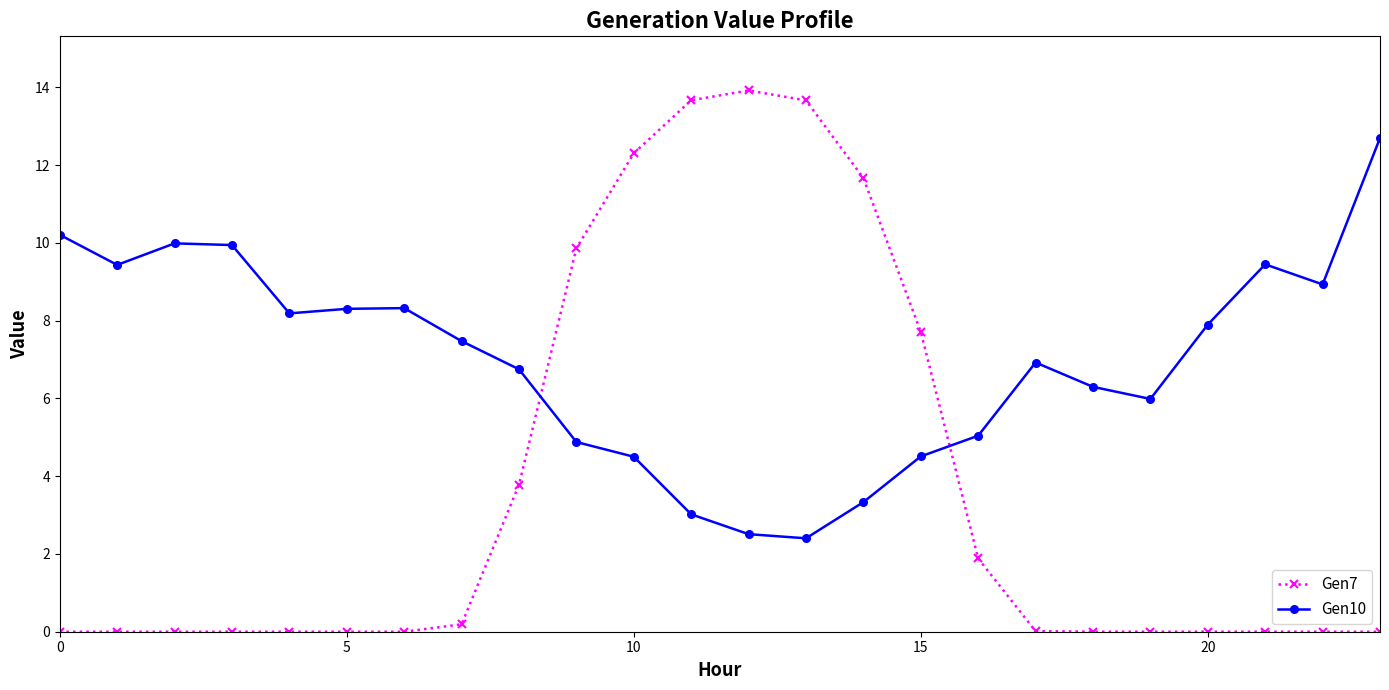

What is the sum of all Gen7 values?

88.6